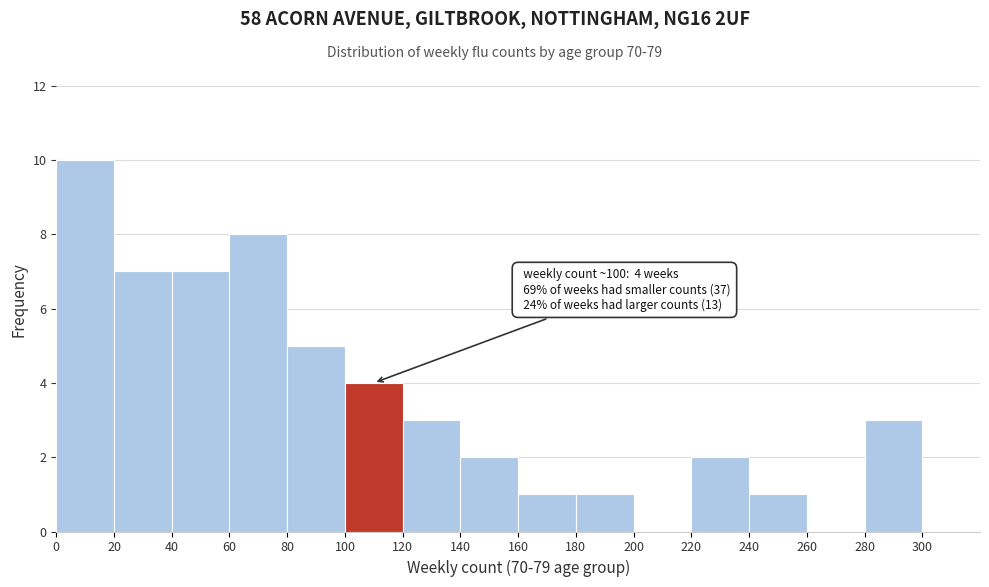

Which range on the x-axis has the tallest bar?

0 to 20